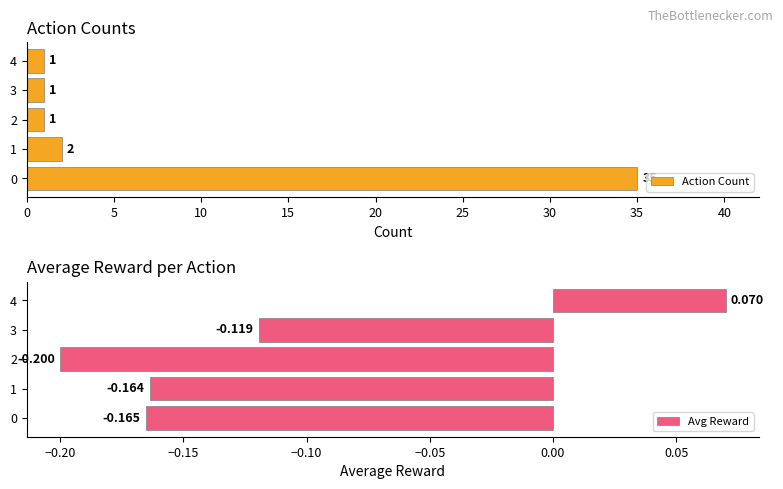

Does the chart contain stacked bars?

No